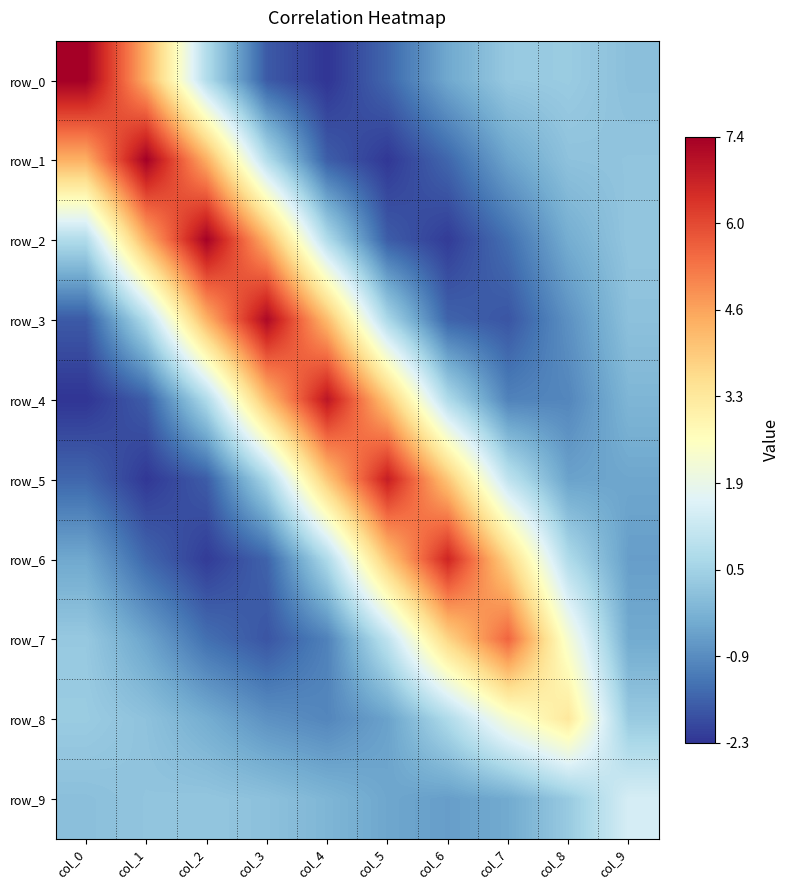

Reading left to right, extract all data points from this chart.

row_0: 7.4	4.5	0.7	-1.7	-2.3	-1.5	-0.4	0.3	0.3	0.1
row_1: 4.5	7.4	4.5	0.8	-1.7	-2.3	-1.5	-0.5	0.1	0.2
row_2: 0.7	4.5	7.4	4.4	0.7	-1.7	-2.2	-1.4	-0.3	0.2
row_3: -1.7	0.8	4.4	7.2	4.2	0.6	-1.6	-1.8	-0.8	0.1
row_4: -2.3	-1.7	0.7	4.2	7.0	4.0	0.7	-1.1	-1.0	-0.2
row_5: -1.5	-2.3	-1.7	0.6	4.0	6.8	4.0	1.0	-0.5	-0.5
row_6: -0.4	-1.5	-2.2	-1.6	0.7	4.0	6.7	3.7	0.7	-0.6
row_7: 0.3	-0.5	-1.4	-1.8	-1.1	1.0	3.7	5.6	2.2	-0.4
row_8: 0.3	0.1	-0.3	-0.8	-1.0	-0.5	0.7	2.2	3.3	0.3
row_9: 0.1	0.2	0.2	0.1	-0.2	-0.5	-0.6	-0.4	0.3	1.4